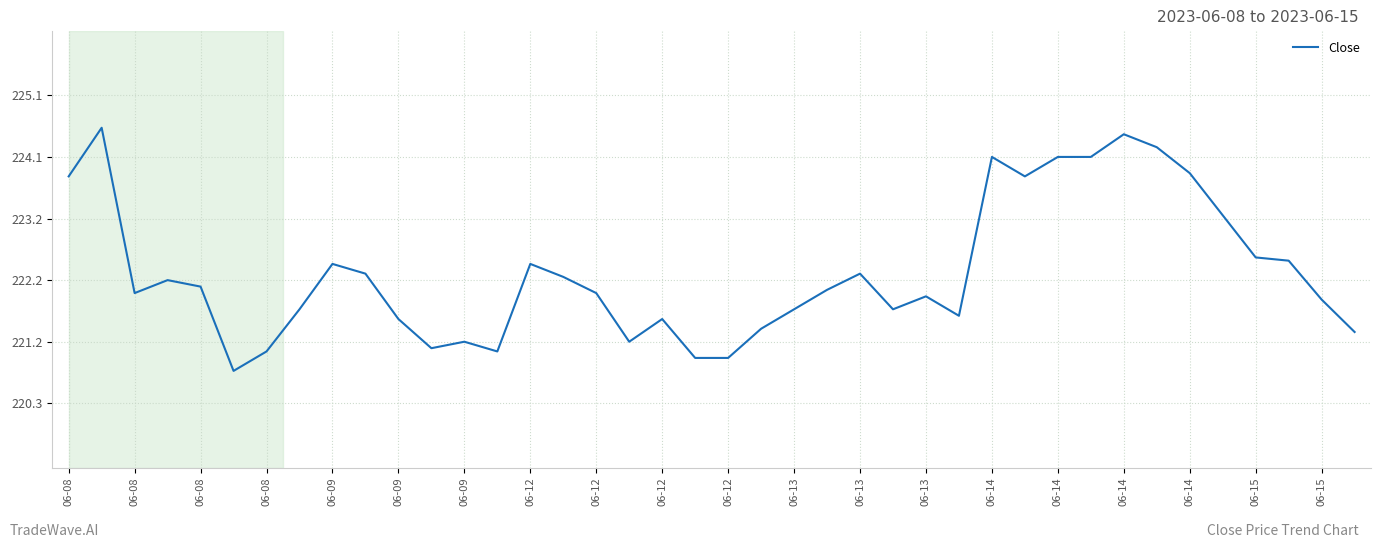

What is the greatest value displayed?

224.6